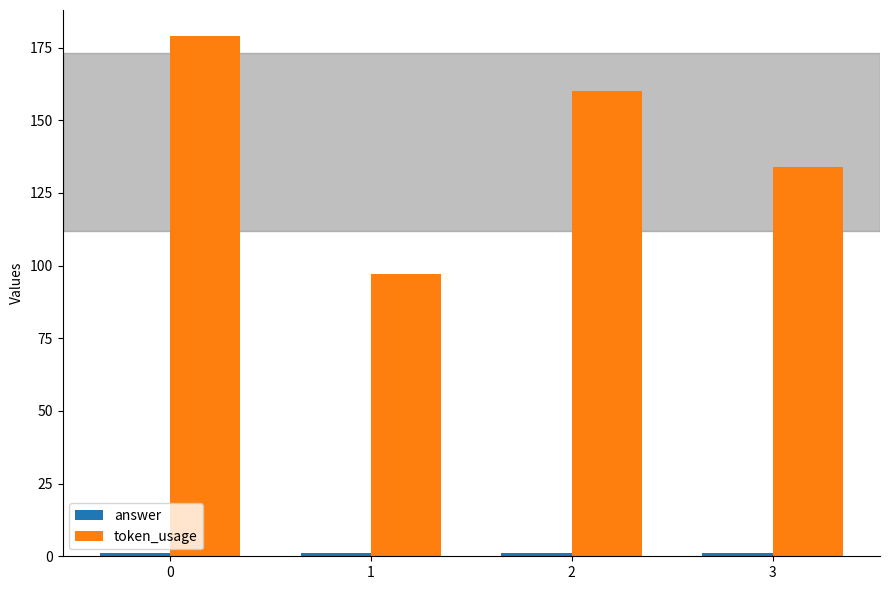

Does the chart contain stacked bars?

No